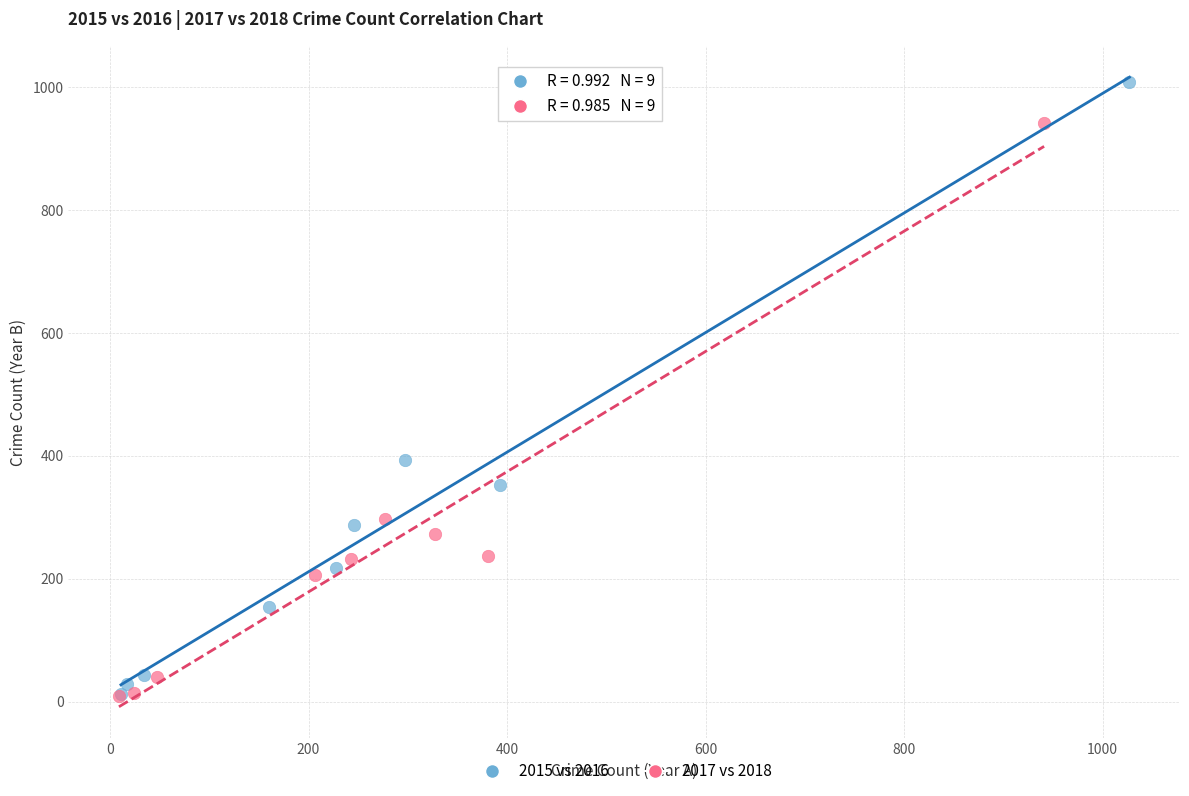

Which series reaches the maximum Y coordinate?

2015 vs 2016